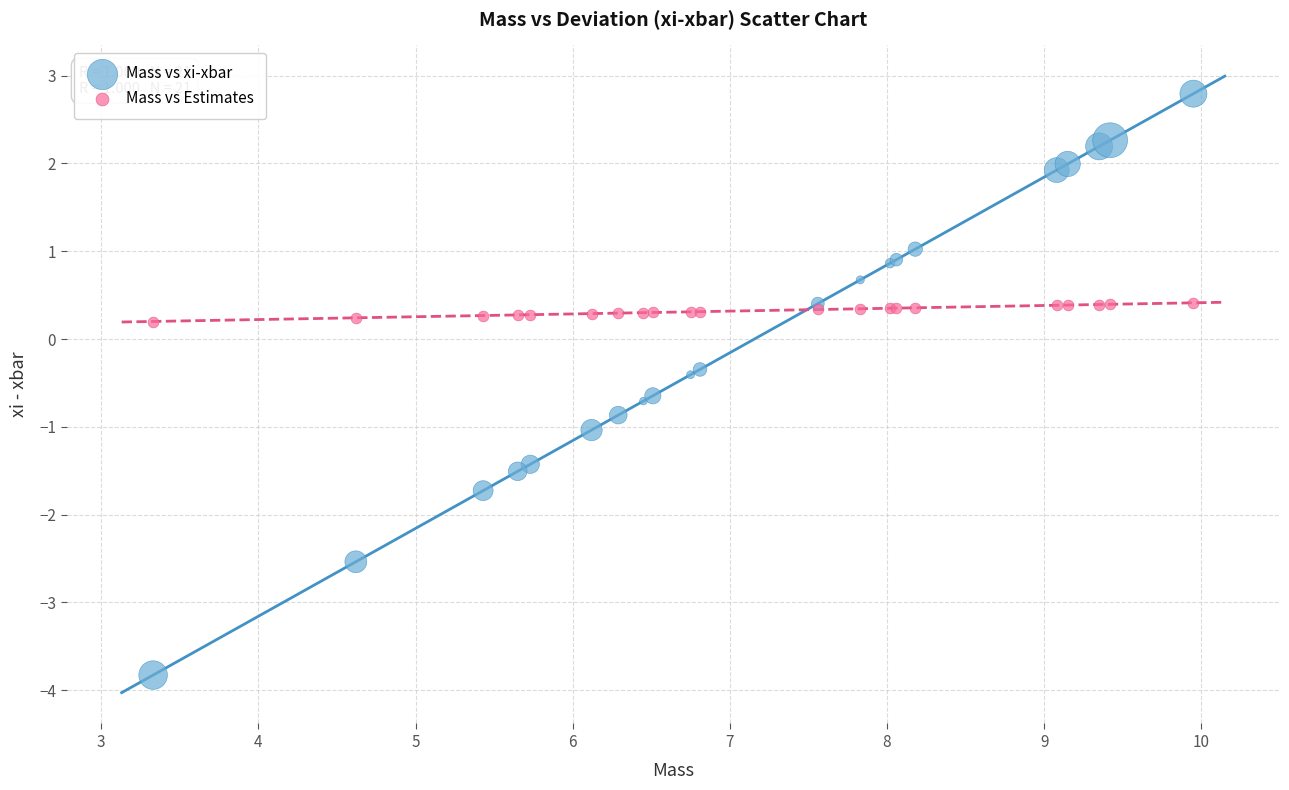

Which series reaches the minimum Y coordinate?

Mass vs xi-xbar